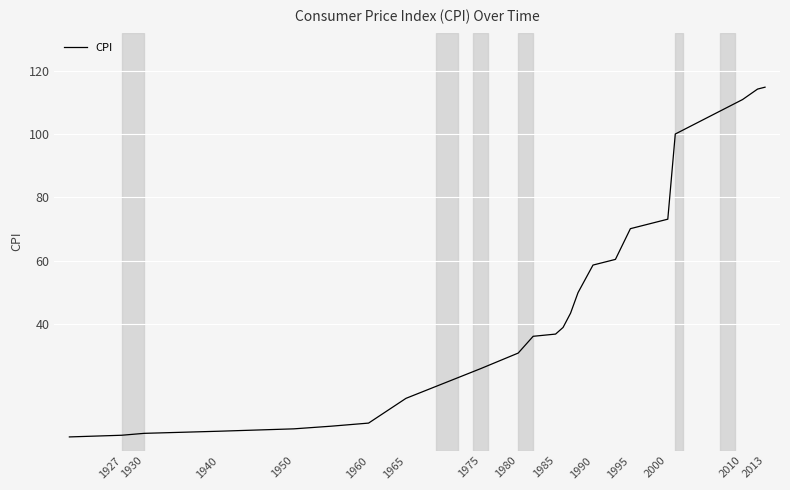

What is the maximum value shown in the chart?

114.8